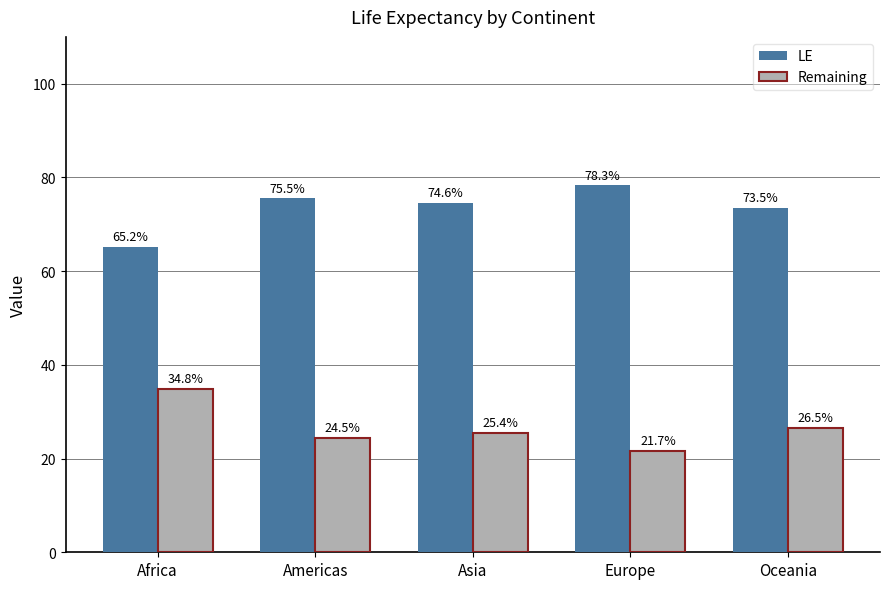

What is the label of the 3rd bar from the left?

Asia